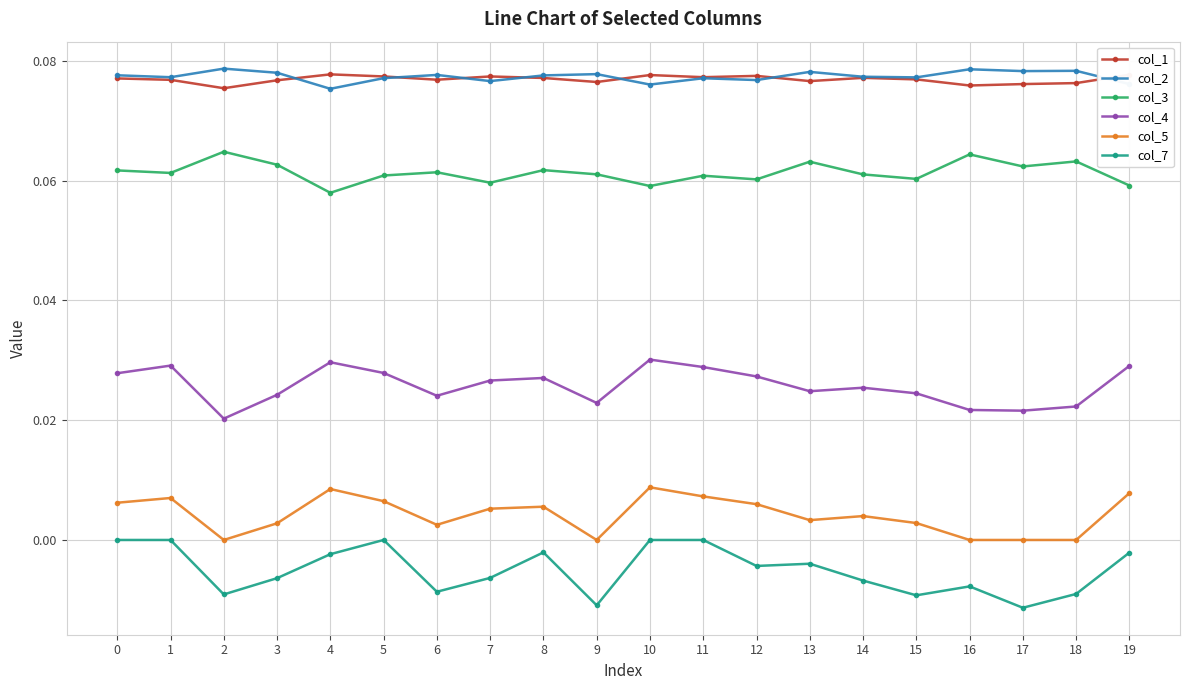

What are all the series names shown in the legend?

col_1, col_2, col_3, col_4, col_5, col_7